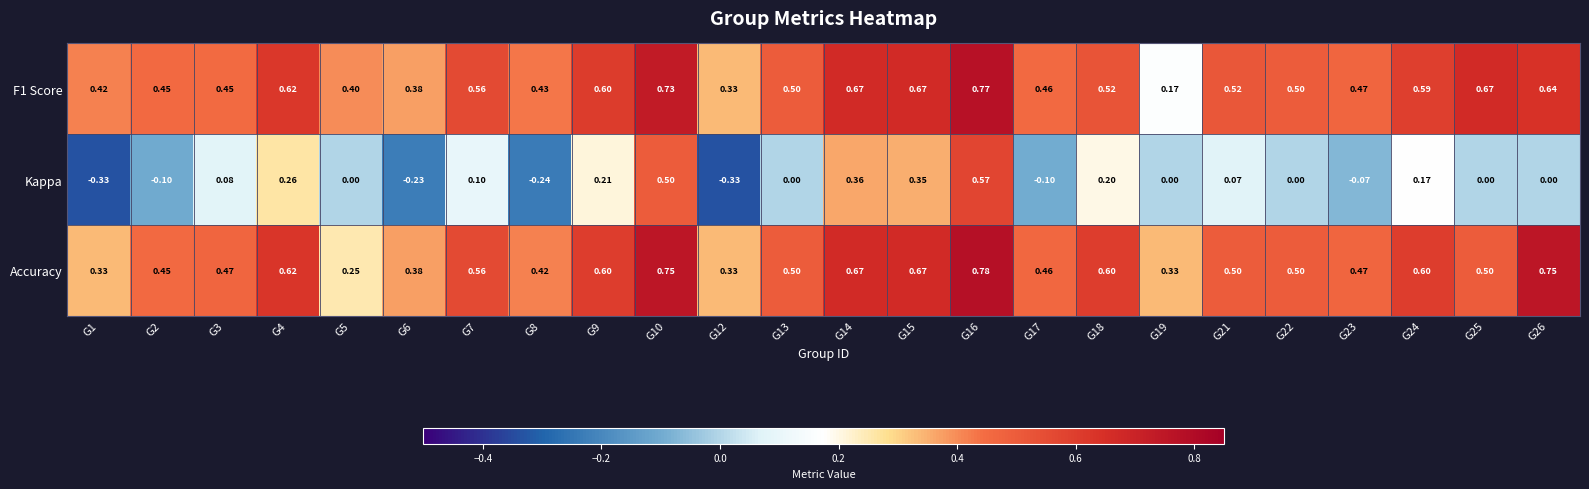

Which series has the largest range (max minus min)?

Kappa